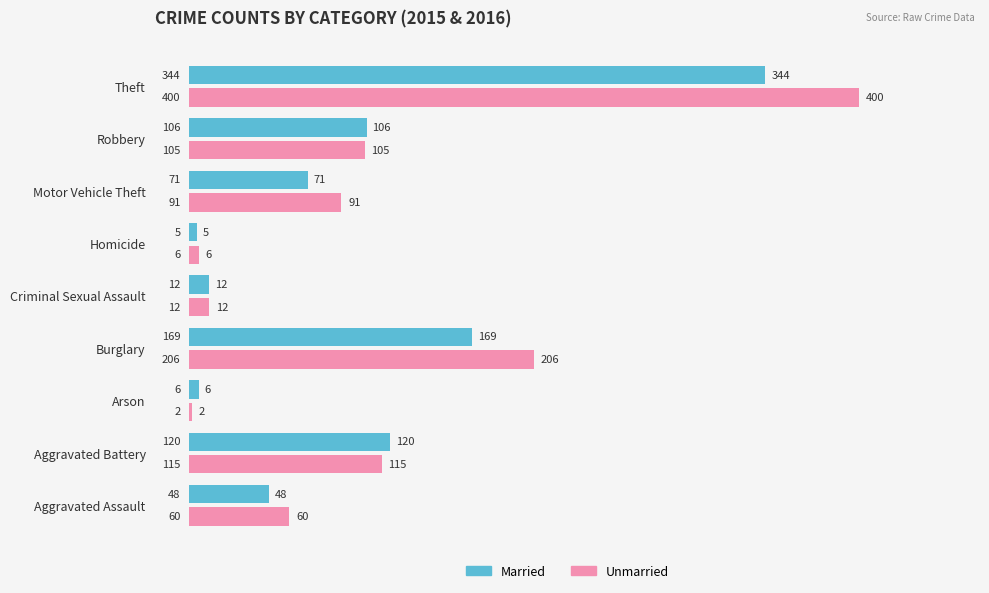

At how many categories does at least one series exceed 335?

1